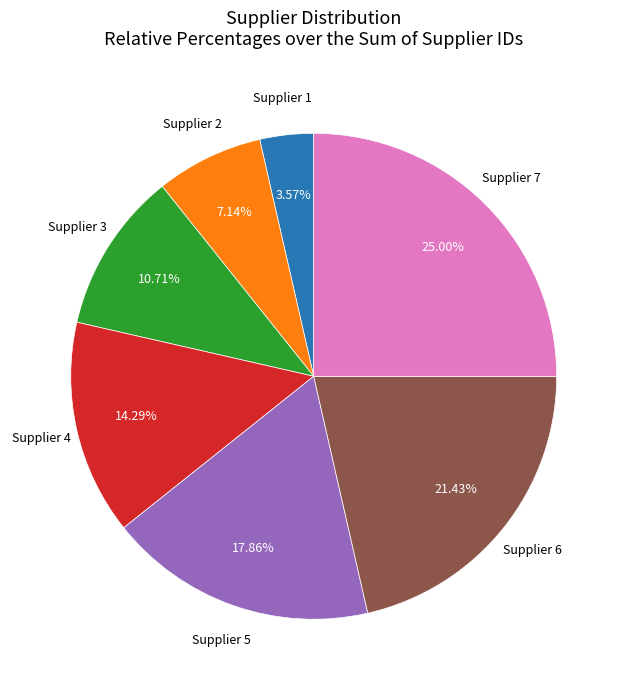

Does Supplier 6 represent more than half of the total?

No